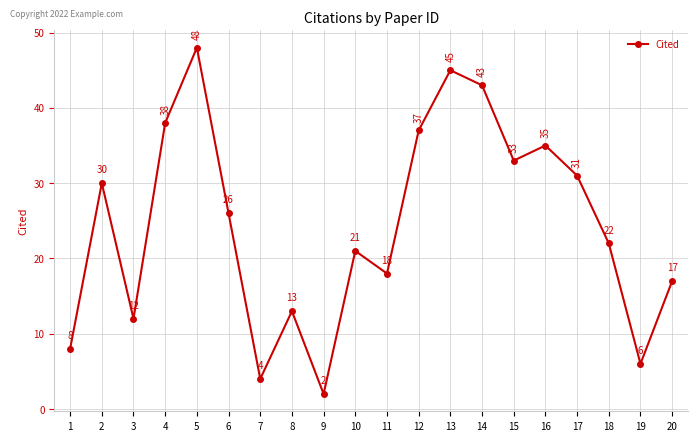

Between 11 and 5, which is larger?

5